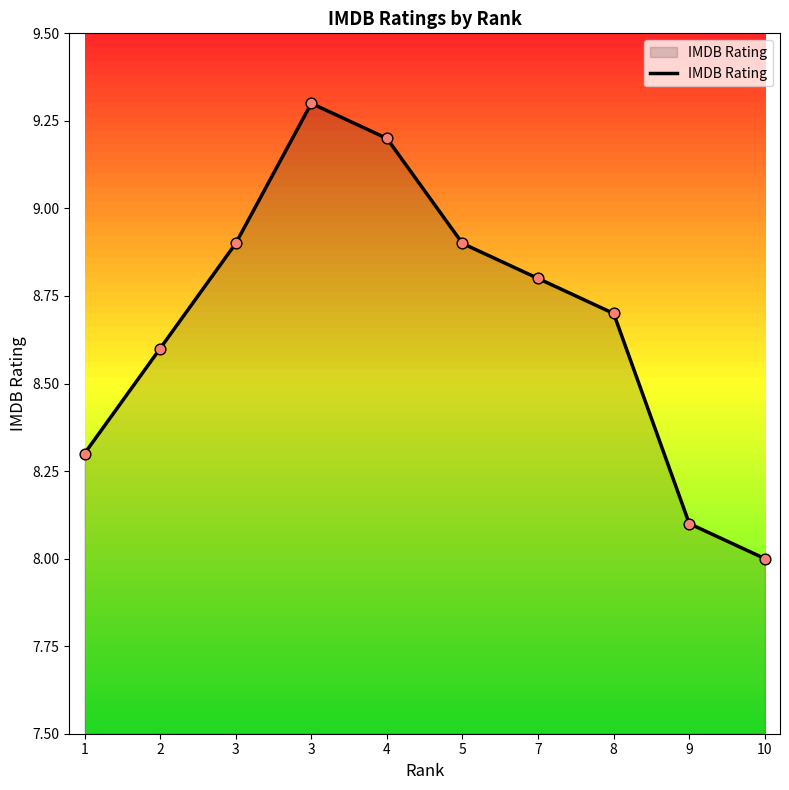

Which has a higher value, 3 or 5?

3